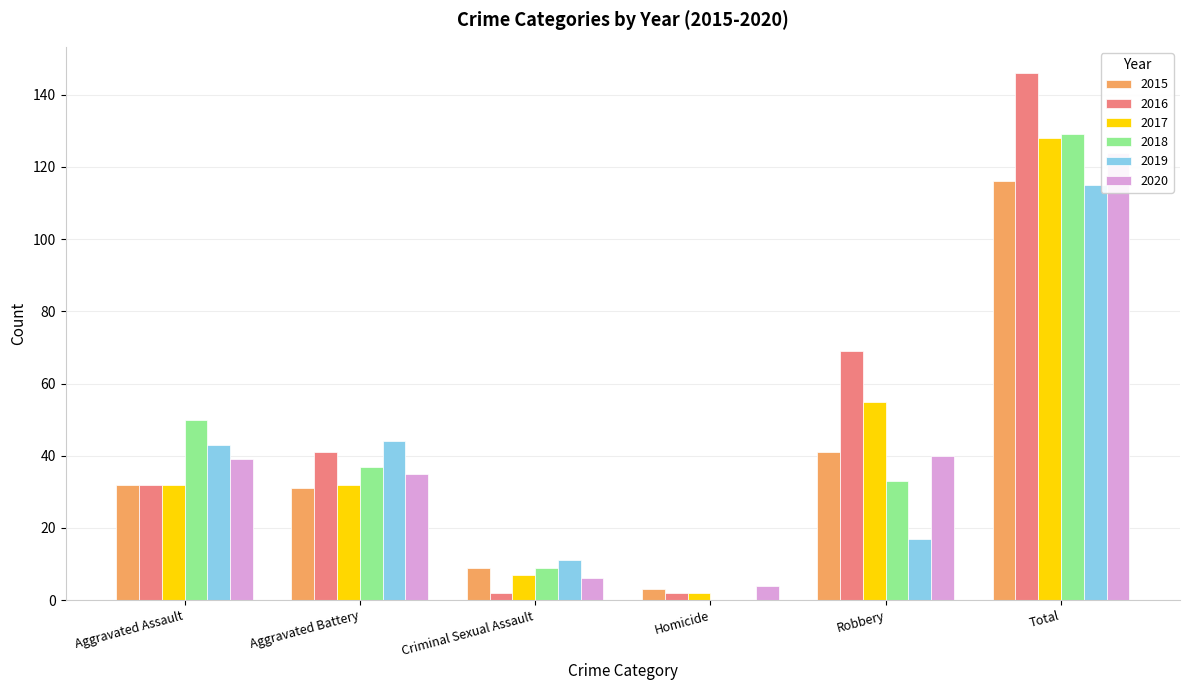

What is the greatest value displayed?

146